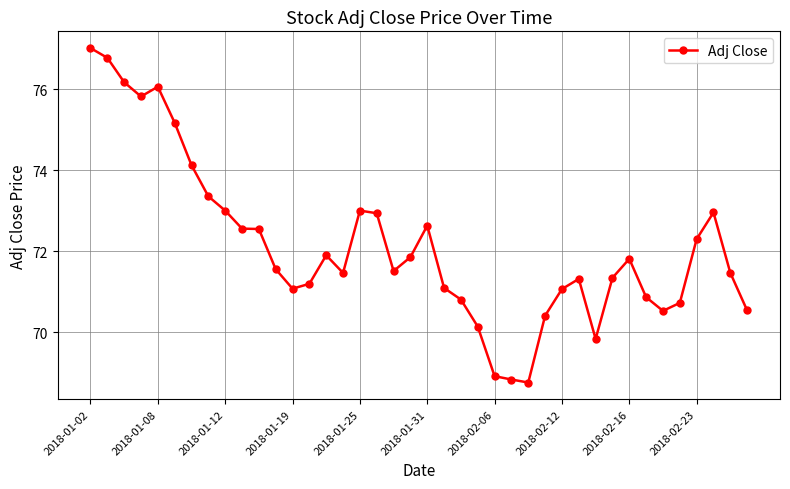

What is the maximum value shown in the chart?

77.0